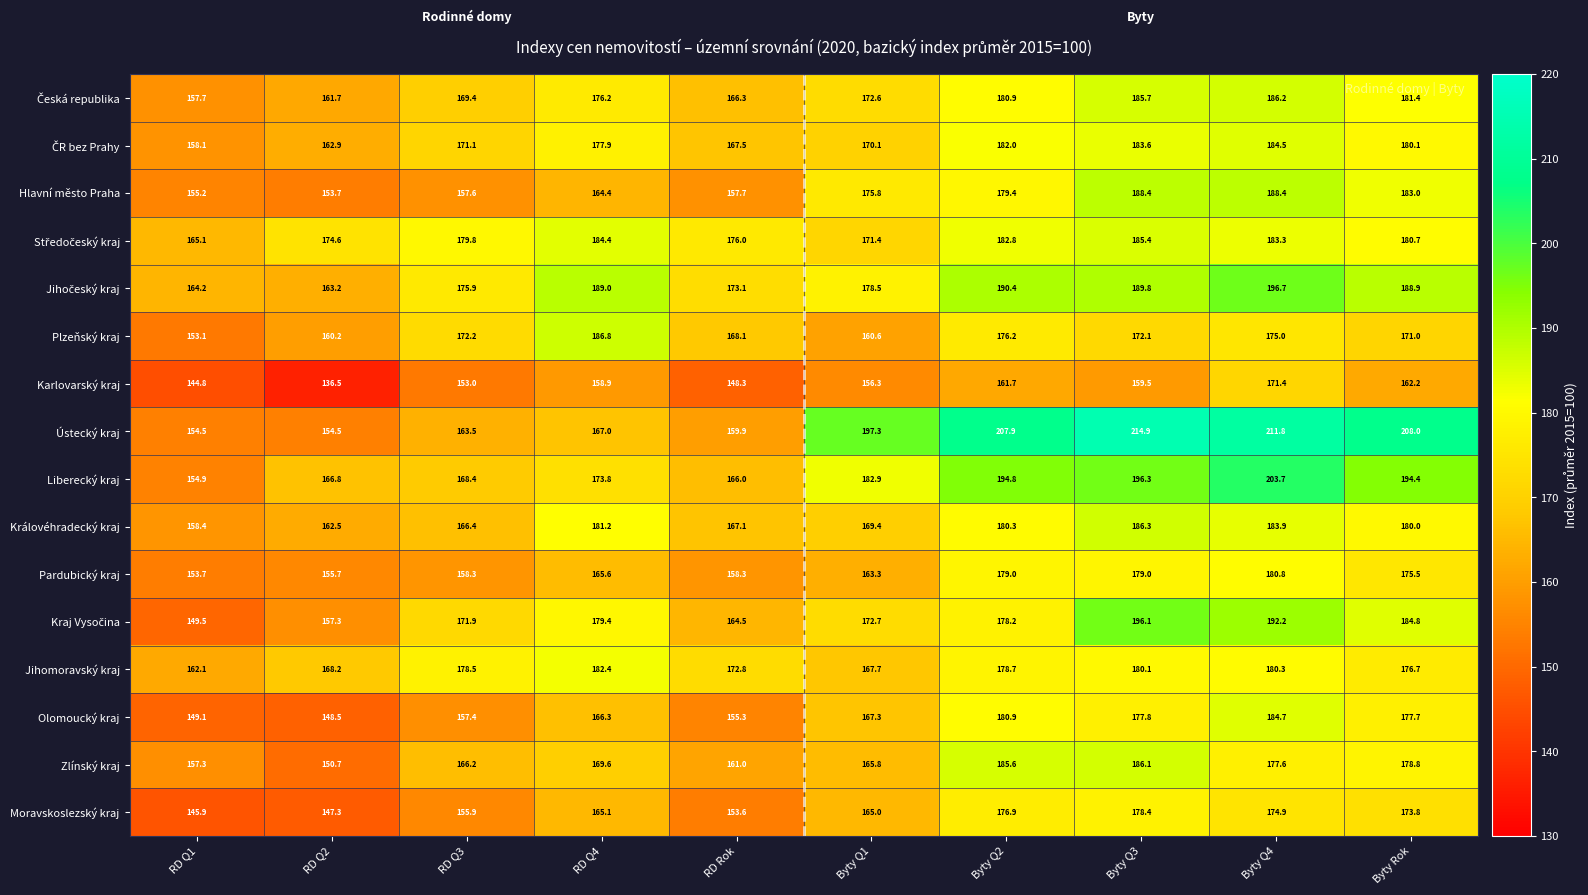

What is the minimum value shown in the chart?

136.5